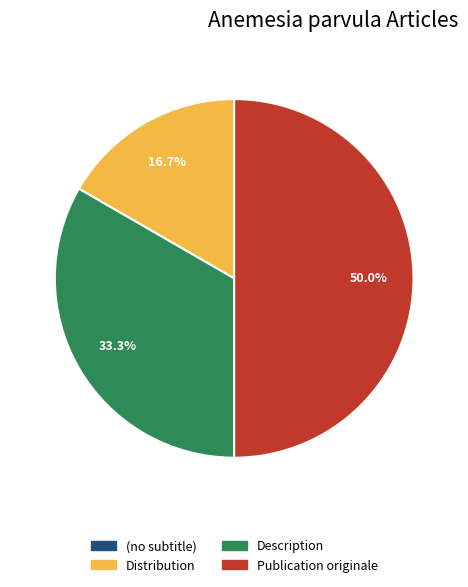

Is Description the majority of the pie?

No